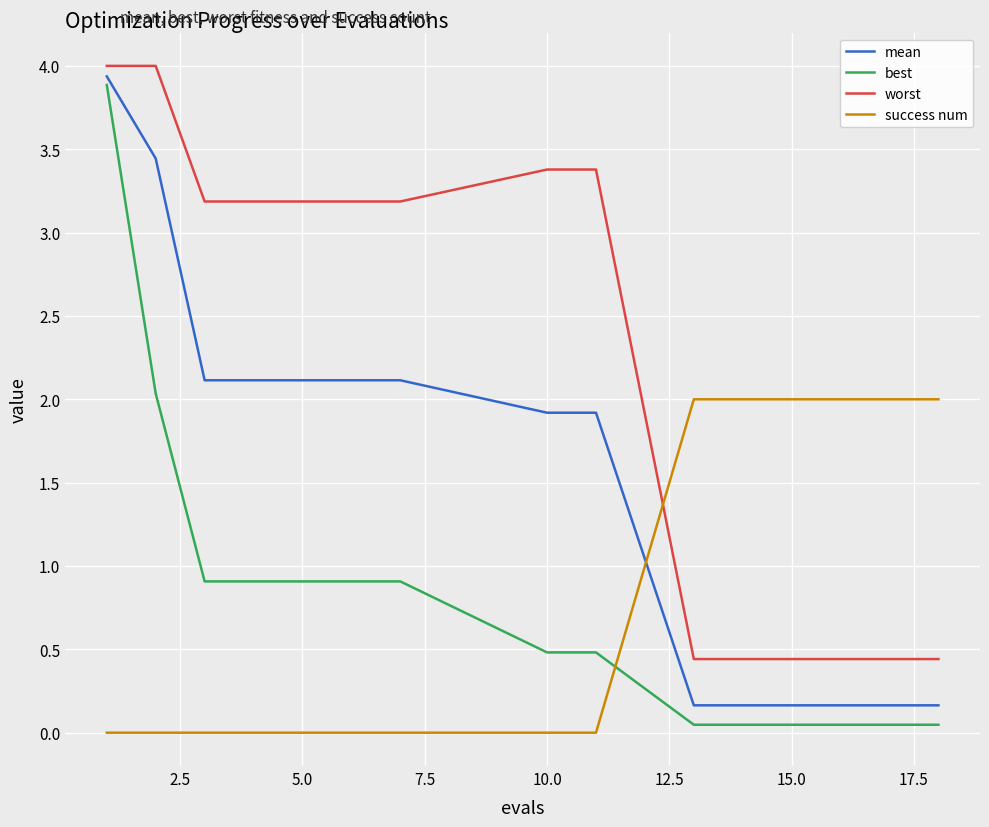

Which series has the largest range (max minus min)?

best